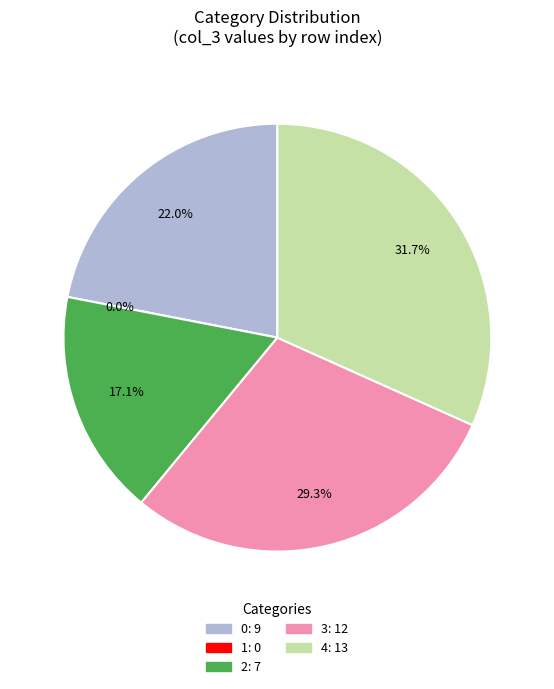

Which slice is the largest?

4